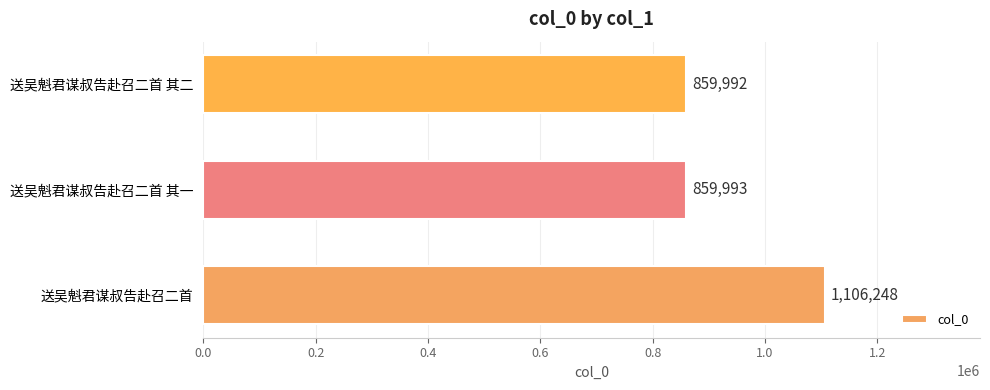

The chart shows a value of 859993 at 送吴魁君谋叔告赴召二首 其一. True or false?

True